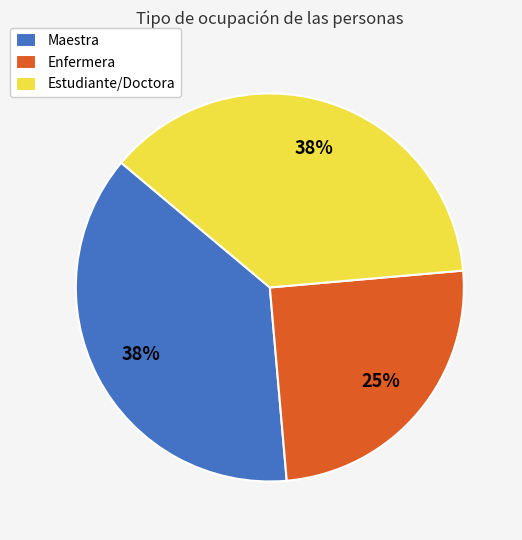

Is there any slice that represents more than half of the pie?

No